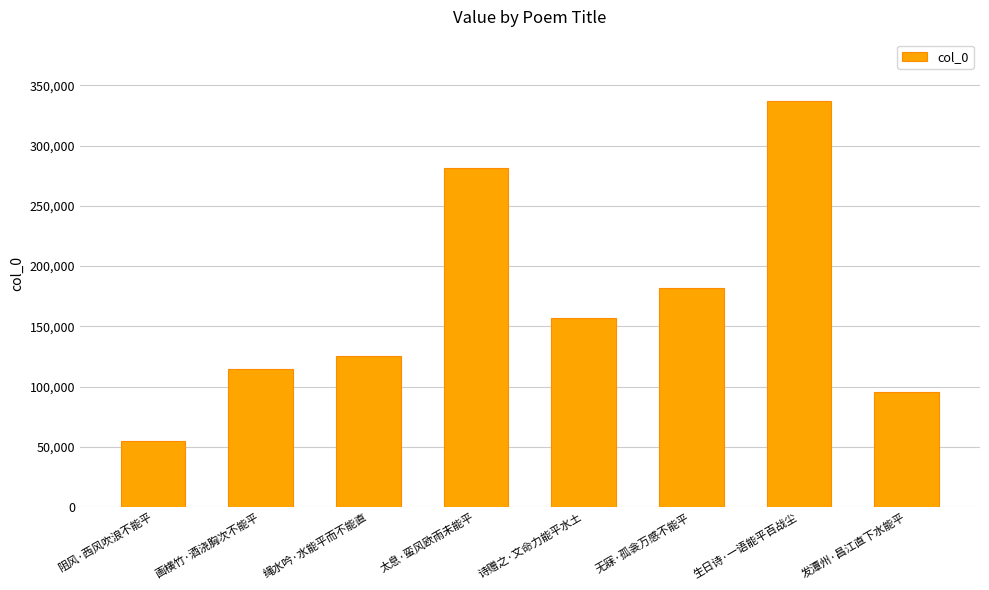

Reading left to right, transcribe all the data shown in this chart.

55228	114270	125695	281696	156952	181747	337221	95506